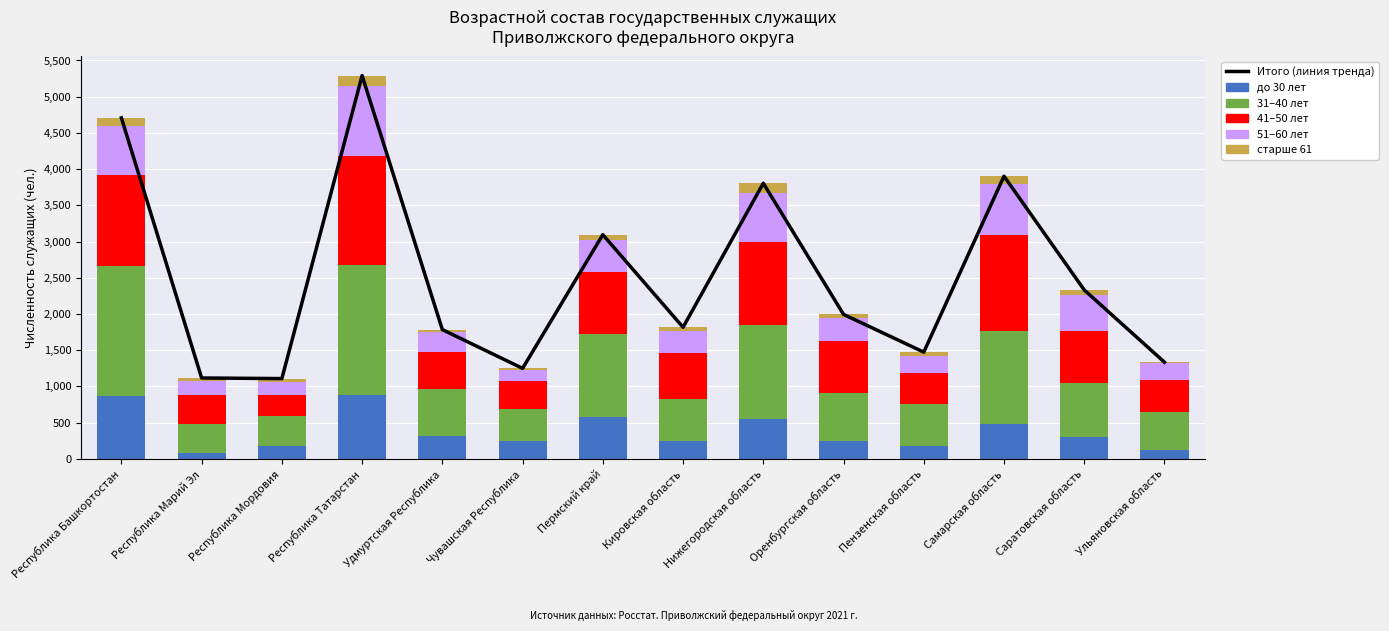

What is the difference between the maximum and minimum values in the старше 61 series?

138